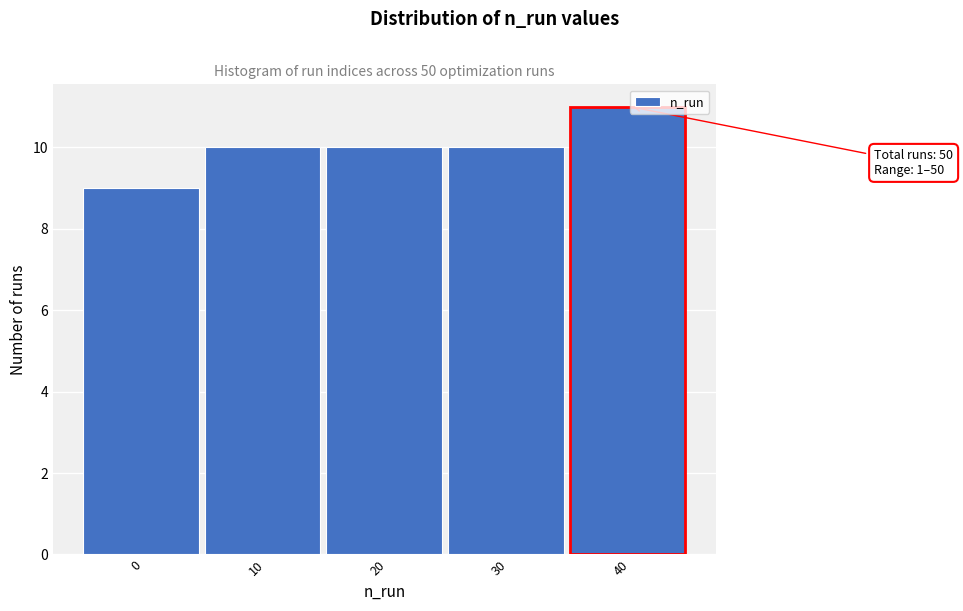

Reading right to left, transcribe all the data shown in this chart.

11	10	10	10	9